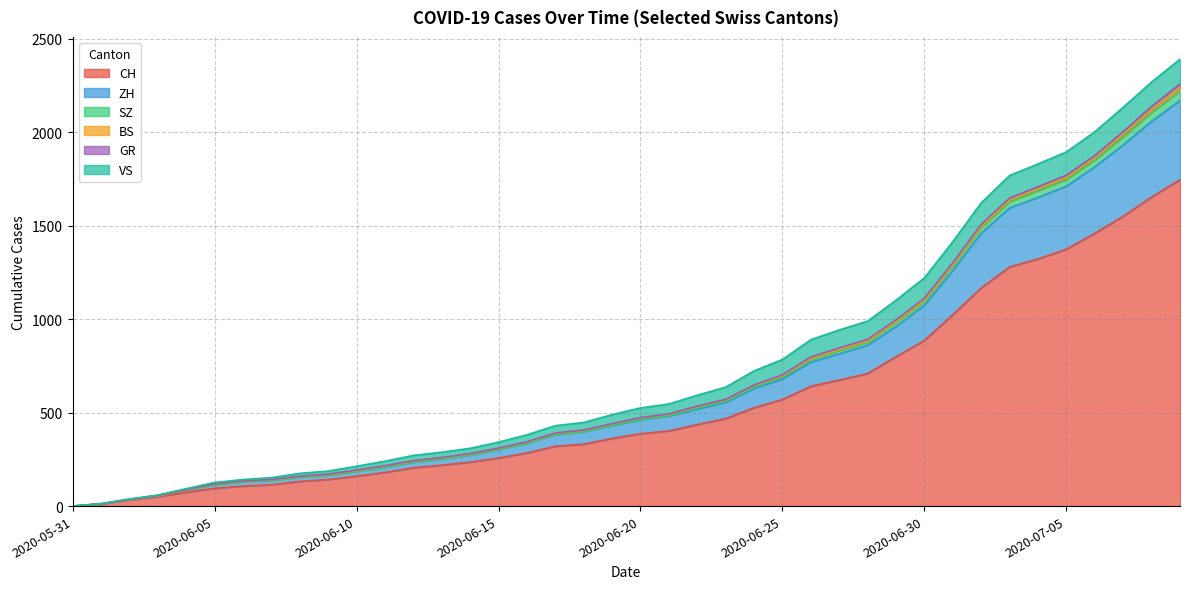

What position from the left is 2020-06-30?

31